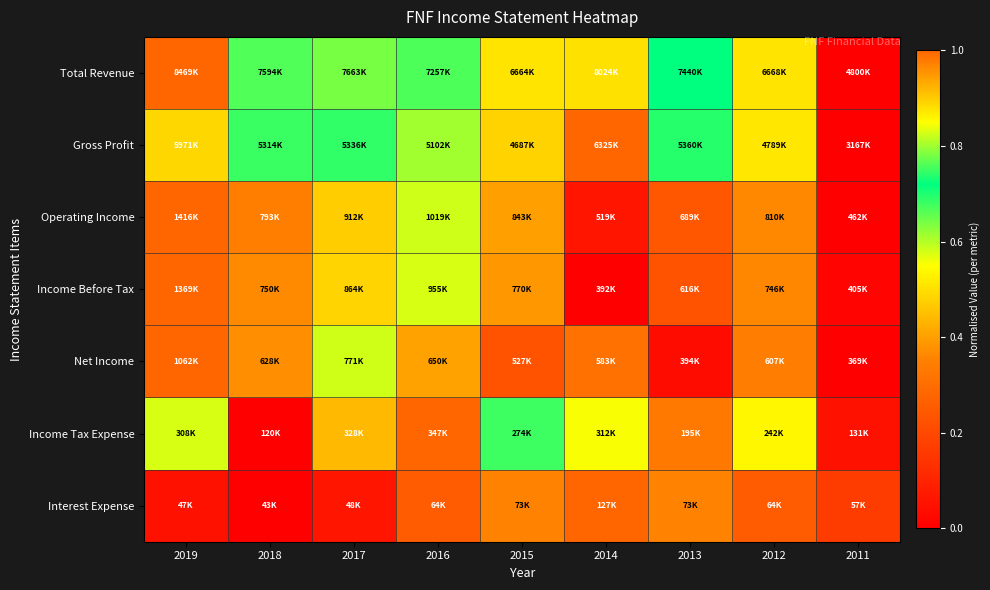

Reading right to left, transcribe all the data shown in this chart.

Total Revenue: 2011=0.0	2012=0.5	2013=0.7	2014=0.9	2015=0.5	2016=0.7	2017=0.8	2018=0.8	2019=1.0
Gross Profit: 2011=0.0	2012=0.5	2013=0.7	2014=1.0	2015=0.5	2016=0.6	2017=0.7	2018=0.7	2019=0.9
Operating Income: 2011=0.0	2012=0.4	2013=0.2	2014=0.1	2015=0.4	2016=0.6	2017=0.5	2018=0.3	2019=1.0
Income Before Tax: 2011=0.0	2012=0.4	2013=0.2	2014=0.0	2015=0.4	2016=0.6	2017=0.5	2018=0.4	2019=1.0
Net Income: 2011=0.0	2012=0.3	2013=0.0	2014=0.3	2015=0.2	2016=0.4	2017=0.6	2018=0.4	2019=1.0
Income Tax Expense: 2011=0.0	2012=0.5	2013=0.3	2014=0.8	2015=0.7	2016=1.0	2017=0.9	2018=0.0	2019=0.8
Interest Expense: 2011=0.2	2012=0.2	2013=0.4	2014=1.0	2015=0.4	2016=0.2	2017=0.1	2018=0.0	2019=0.0